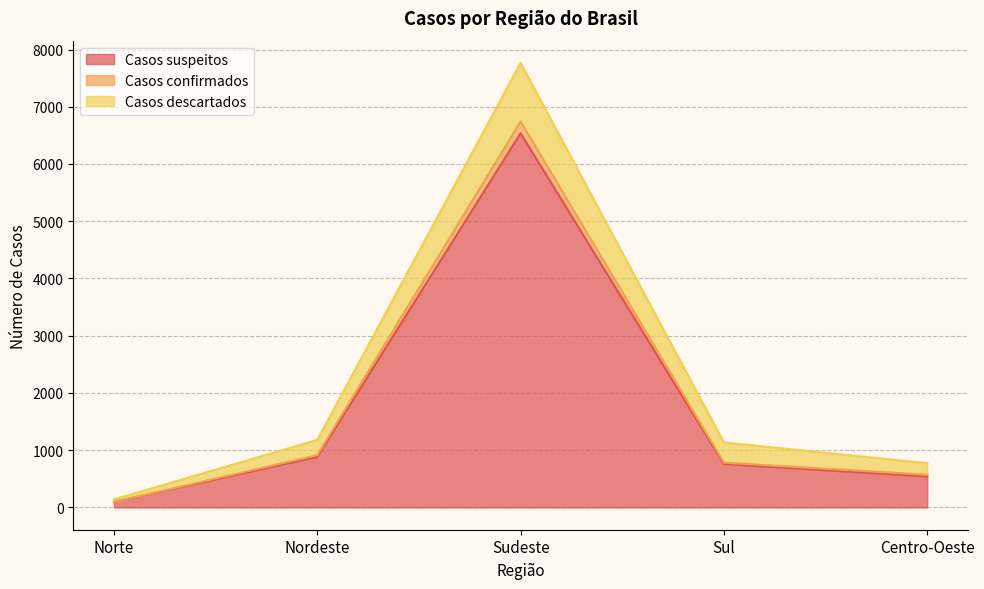

Where is Casos descartados nearest to the value 3953?

Nordeste